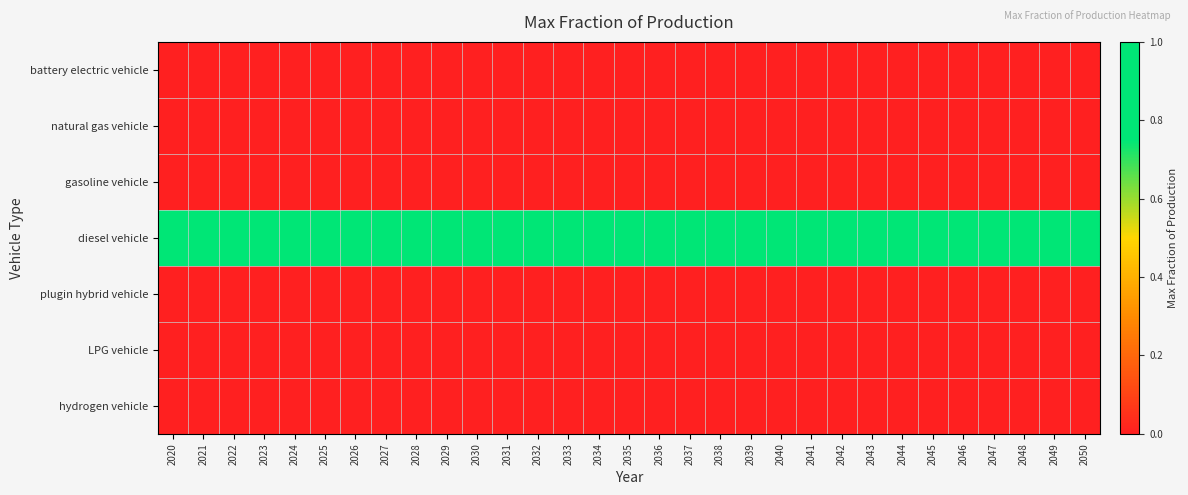

Reading left to right, what are all the values shown in this chart?

battery electric vehicle: 2020=0	2021=0	2022=0	2023=0	2024=0	2025=0	2026=0	2027=0	2028=0	2029=0	2030=0	2031=0	2032=0	2033=0	2034=0	2035=0	2036=0	2037=0	2038=0	2039=0	2040=0	2041=0	2042=0	2043=0	2044=0	2045=0	2046=0	2047=0	2048=0	2049=0	2050=0
natural gas vehicle: 2020=0	2021=0	2022=0	2023=0	2024=0	2025=0	2026=0	2027=0	2028=0	2029=0	2030=0	2031=0	2032=0	2033=0	2034=0	2035=0	2036=0	2037=0	2038=0	2039=0	2040=0	2041=0	2042=0	2043=0	2044=0	2045=0	2046=0	2047=0	2048=0	2049=0	2050=0
gasoline vehicle: 2020=0	2021=0	2022=0	2023=0	2024=0	2025=0	2026=0	2027=0	2028=0	2029=0	2030=0	2031=0	2032=0	2033=0	2034=0	2035=0	2036=0	2037=0	2038=0	2039=0	2040=0	2041=0	2042=0	2043=0	2044=0	2045=0	2046=0	2047=0	2048=0	2049=0	2050=0
diesel vehicle: 2020=1	2021=1	2022=1	2023=1	2024=1	2025=1	2026=1	2027=1	2028=1	2029=1	2030=1	2031=1	2032=1	2033=1	2034=1	2035=1	2036=1	2037=1	2038=1	2039=1	2040=1	2041=1	2042=1	2043=1	2044=1	2045=1	2046=1	2047=1	2048=1	2049=1	2050=1
plugin hybrid vehicle: 2020=0	2021=0	2022=0	2023=0	2024=0	2025=0	2026=0	2027=0	2028=0	2029=0	2030=0	2031=0	2032=0	2033=0	2034=0	2035=0	2036=0	2037=0	2038=0	2039=0	2040=0	2041=0	2042=0	2043=0	2044=0	2045=0	2046=0	2047=0	2048=0	2049=0	2050=0
LPG vehicle: 2020=0	2021=0	2022=0	2023=0	2024=0	2025=0	2026=0	2027=0	2028=0	2029=0	2030=0	2031=0	2032=0	2033=0	2034=0	2035=0	2036=0	2037=0	2038=0	2039=0	2040=0	2041=0	2042=0	2043=0	2044=0	2045=0	2046=0	2047=0	2048=0	2049=0	2050=0
hydrogen vehicle: 2020=0	2021=0	2022=0	2023=0	2024=0	2025=0	2026=0	2027=0	2028=0	2029=0	2030=0	2031=0	2032=0	2033=0	2034=0	2035=0	2036=0	2037=0	2038=0	2039=0	2040=0	2041=0	2042=0	2043=0	2044=0	2045=0	2046=0	2047=0	2048=0	2049=0	2050=0